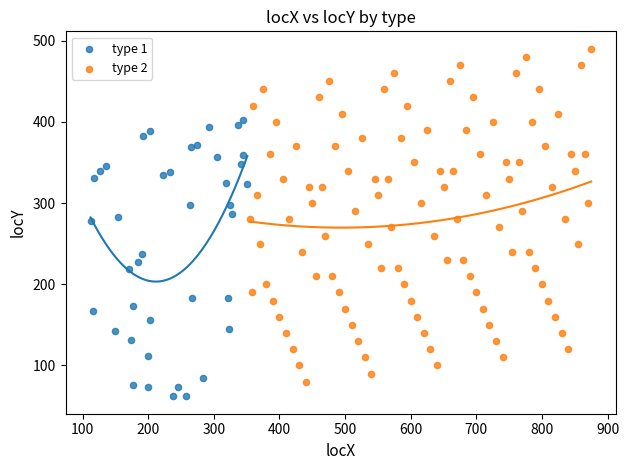

Which series contains the highest Y value?

type 2